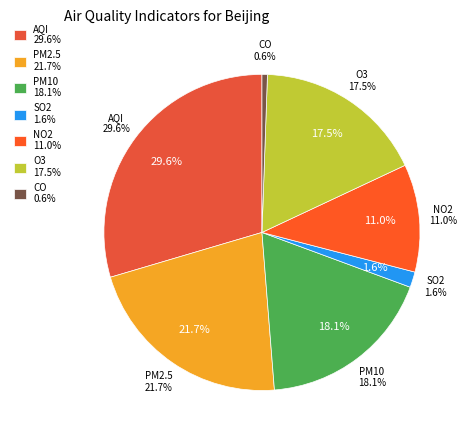

Count the number of slices in the pie.

7